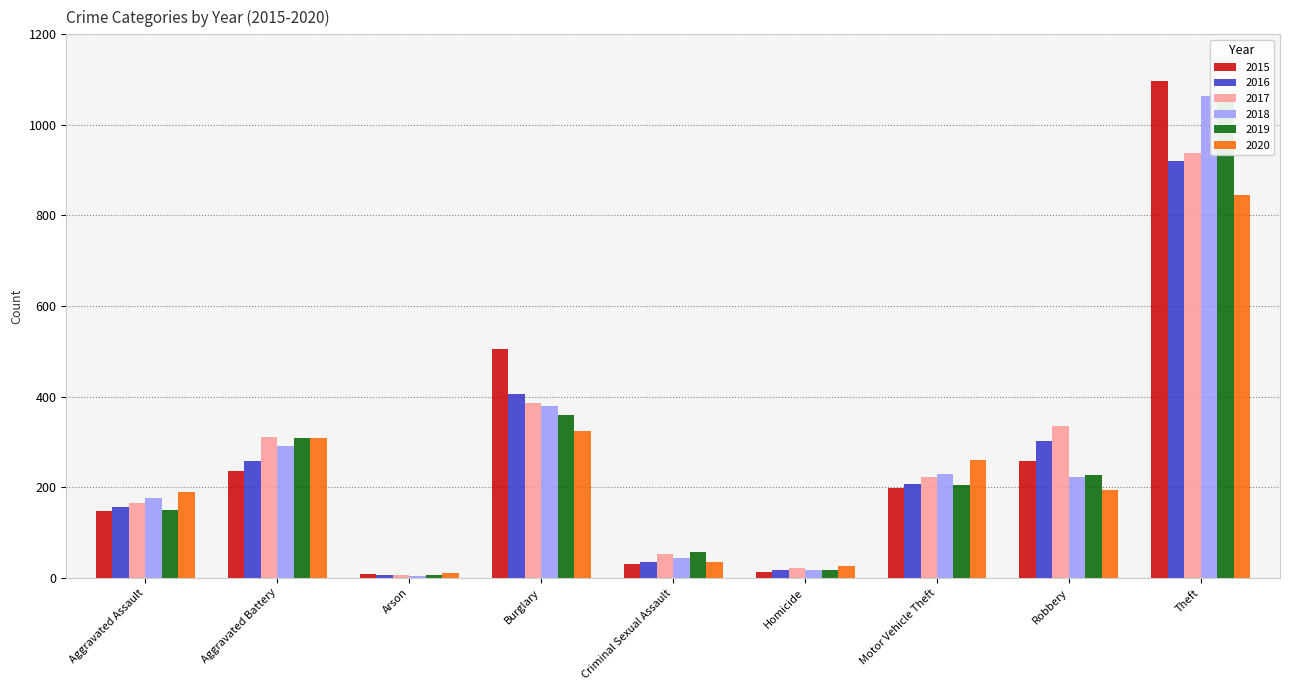

How many values in the 2016 series are below 208?

4